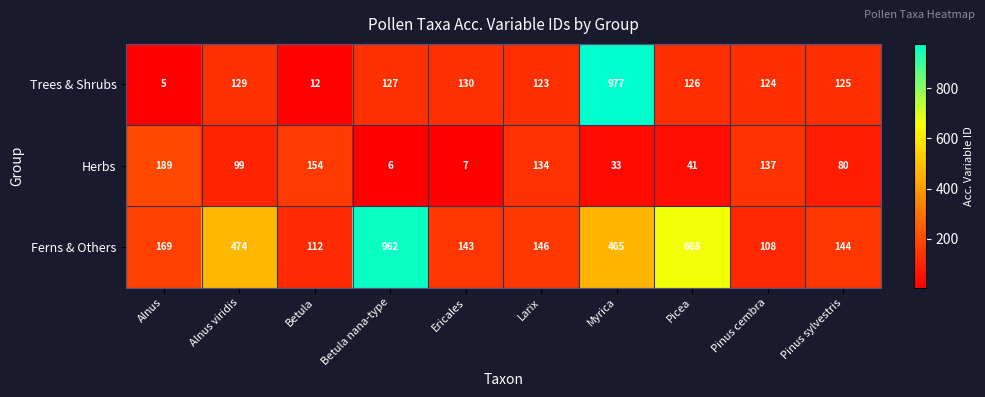

What is the approximate value of Trees & Shrubs at Pinus cembra?

124